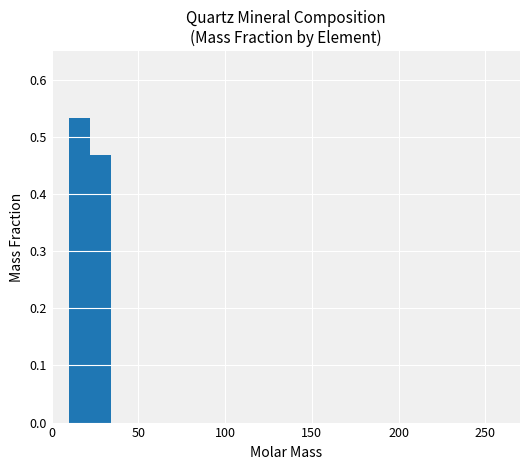

Are the bars horizontal?

No